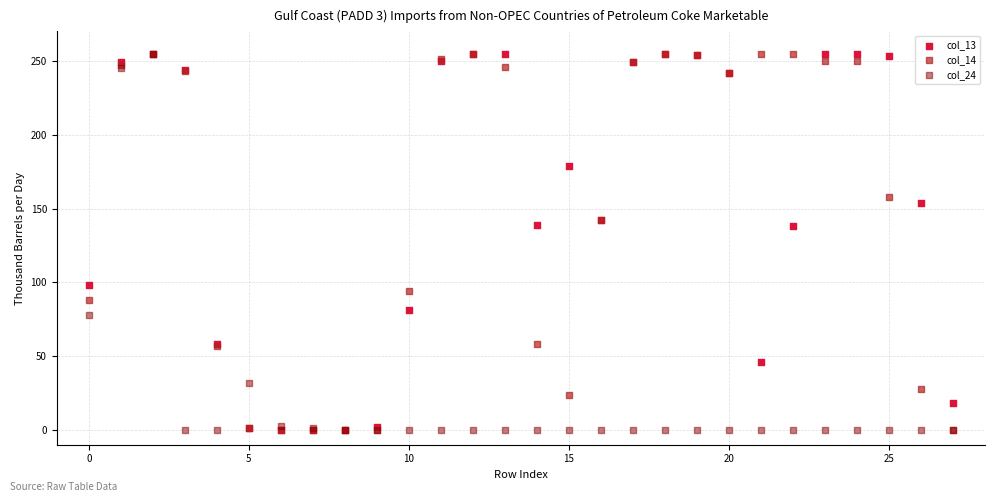

What are all the series names shown in the legend?

col_13, col_14, col_24